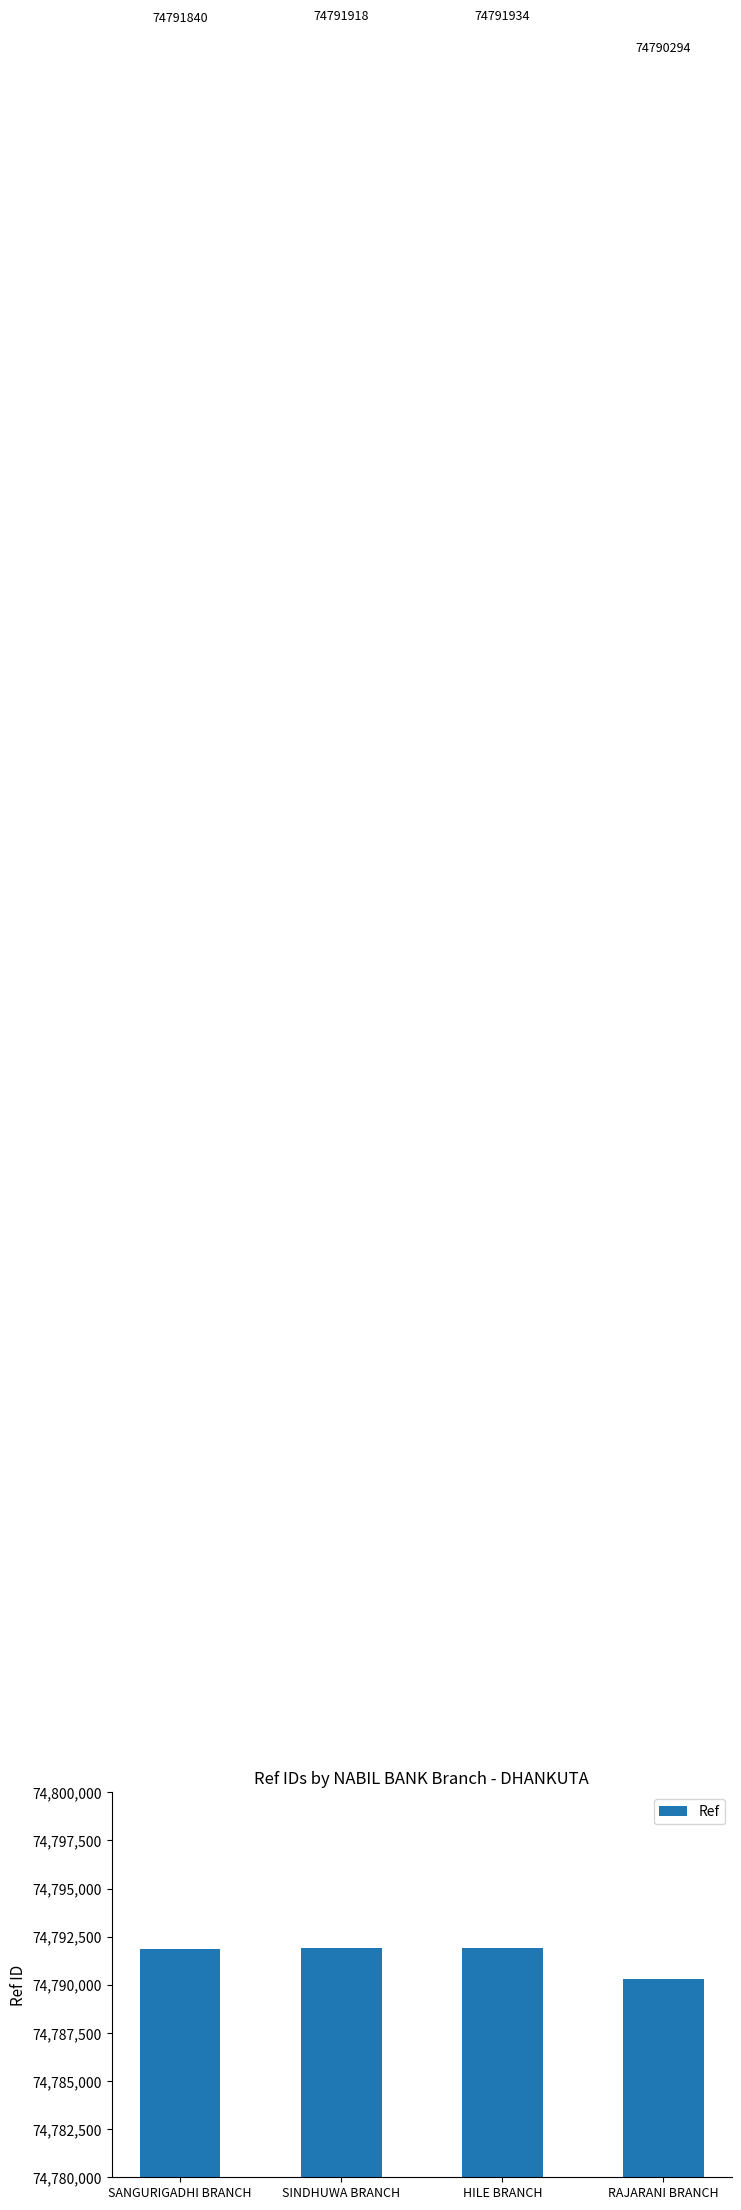

Rank the categories by value from lowest to highest.

RAJARANI BRANCH, SANGURIGADHI BRANCH, SINDHUWA BRANCH, HILE BRANCH